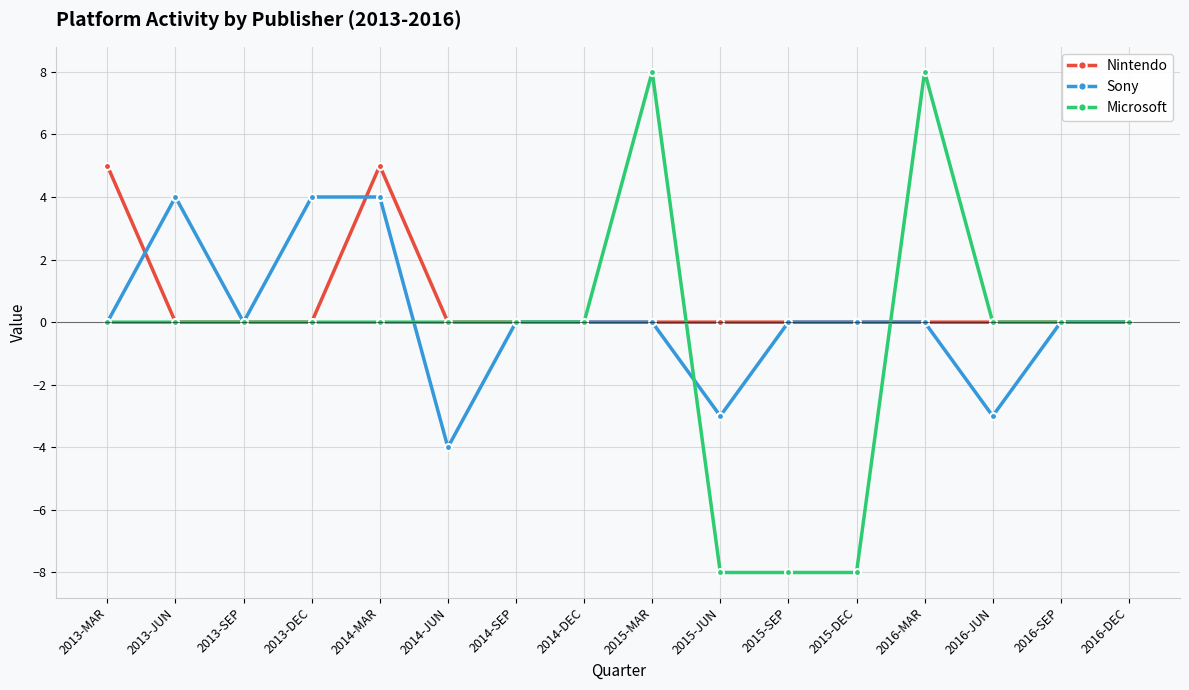

True or false: Sony and Nintendo intersect in this chart.

True